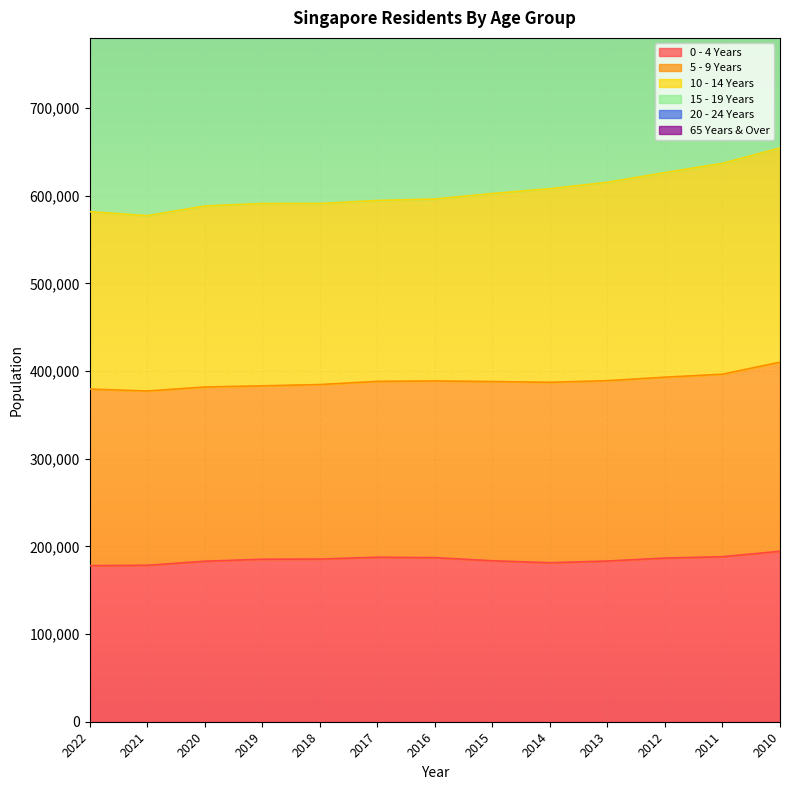

The 15 - 19 Years series shows 320074 at 2015. True or false?

False